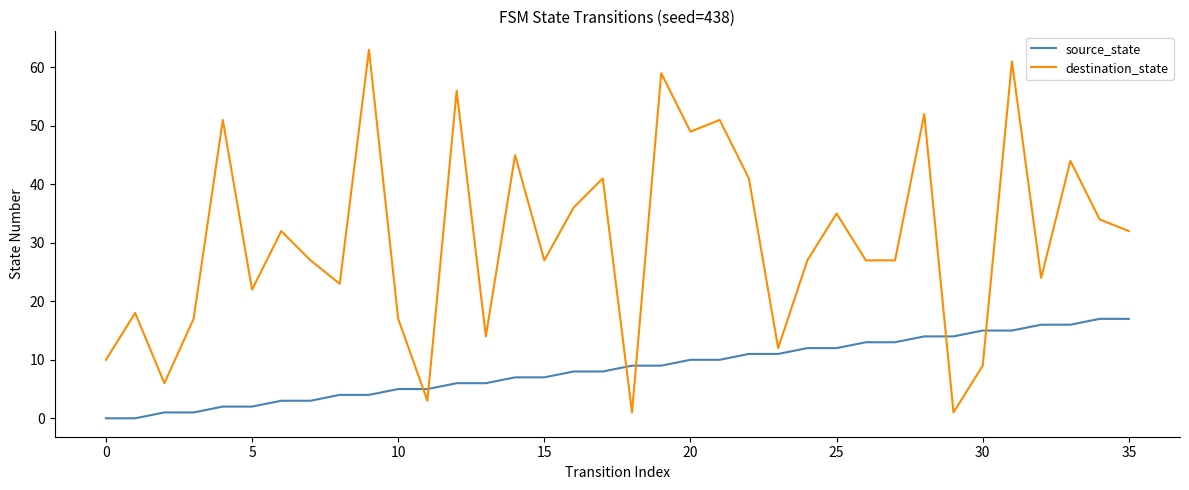

Which series has the largest range (max minus min)?

destination_state